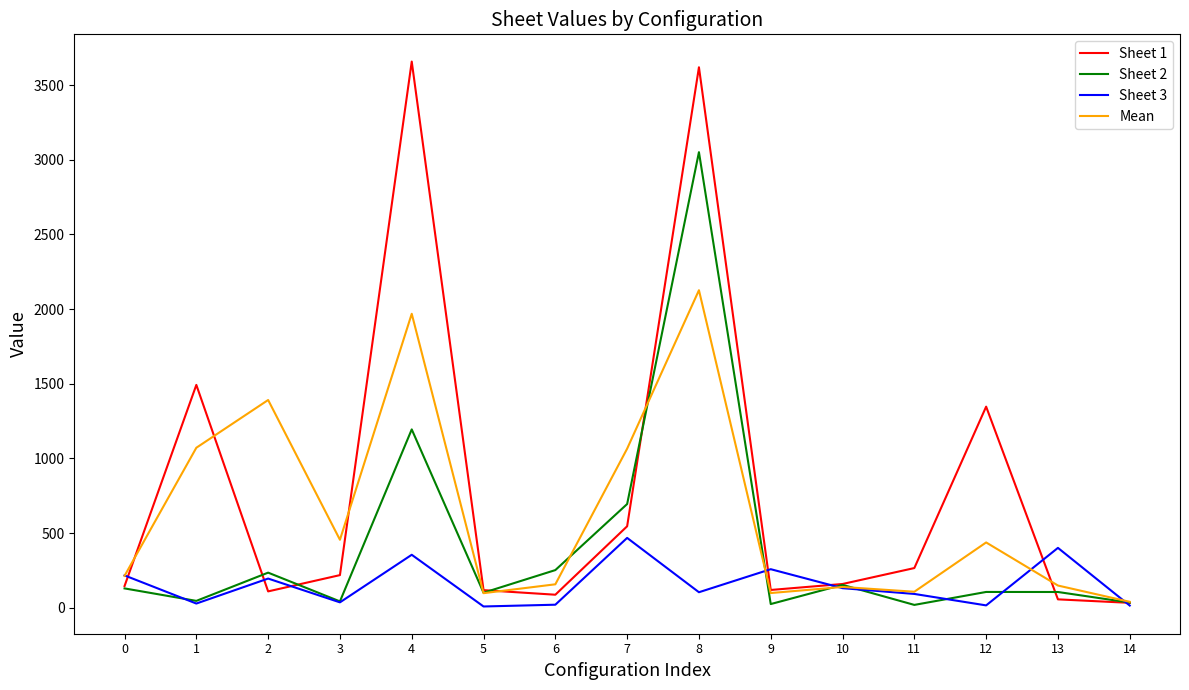

Rank the series by their average value, from lowest to highest.

Sheet 3, Sheet 2, Mean, Sheet 1